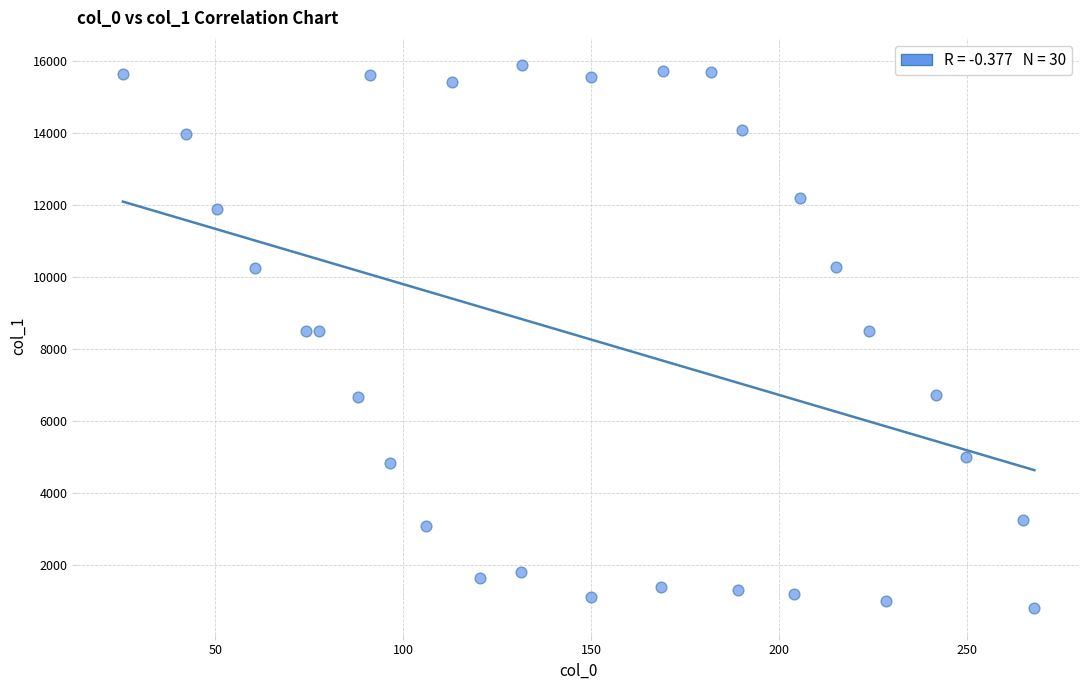

What is the range of X values (max minus min)?

242.5